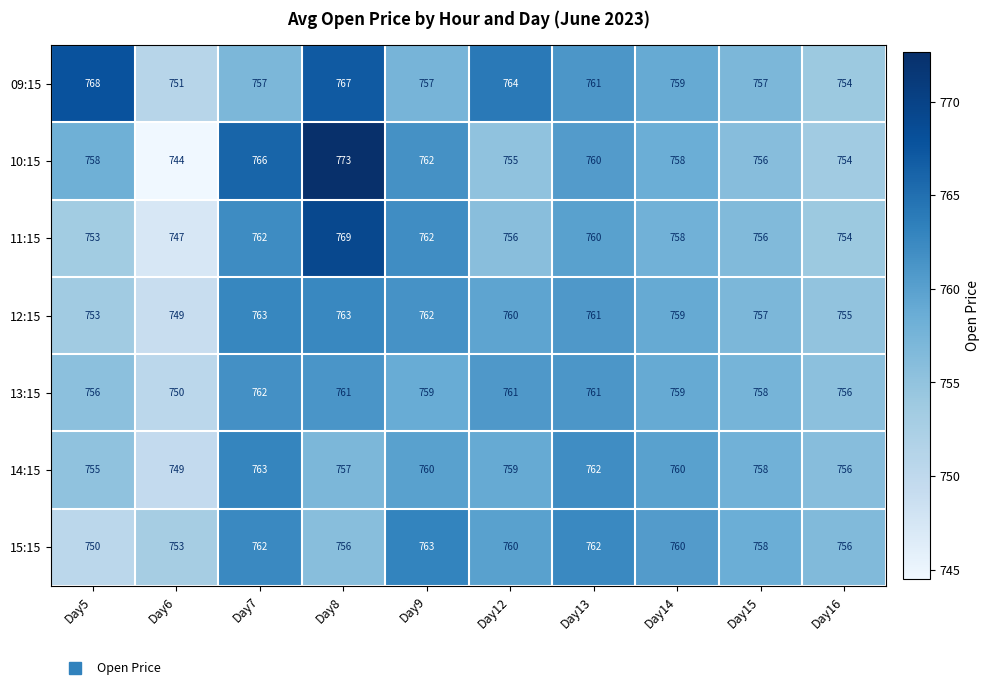

What is the average value of the 12:15 series?

758